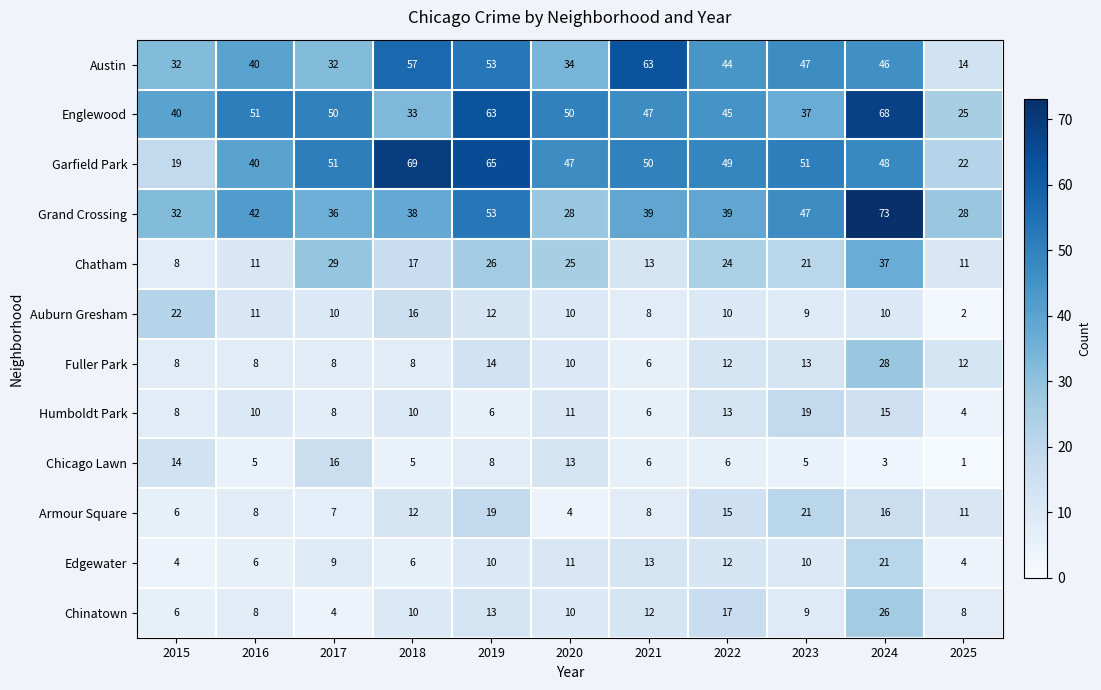

What value does the Chicago Lawn series have at 2015?

14